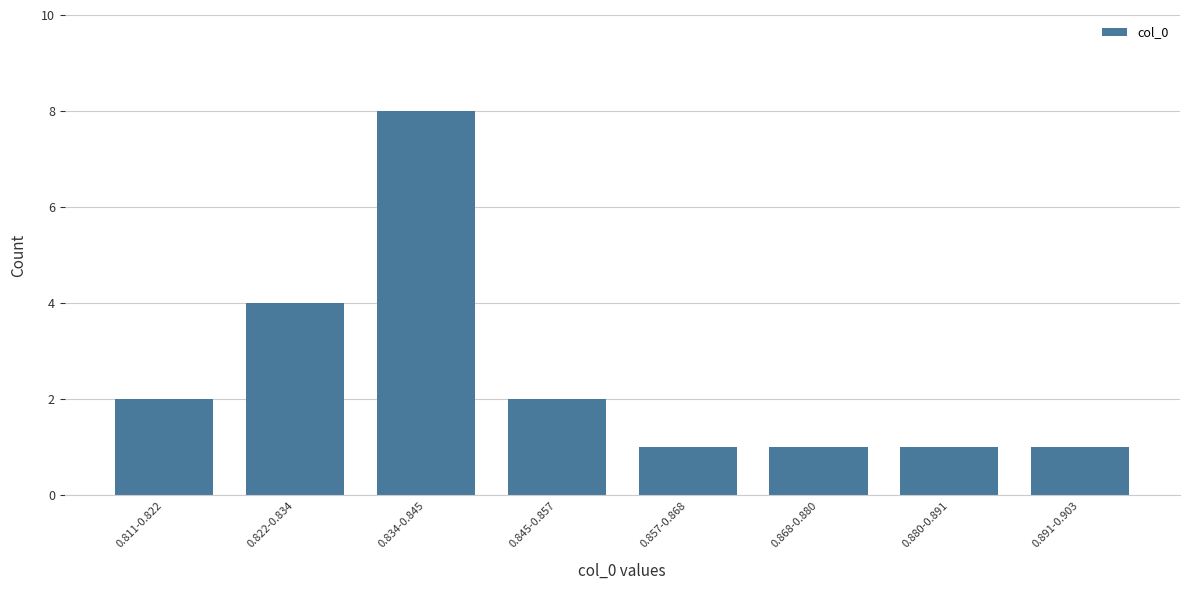

Reading right to left, what are all the values shown in this chart?

1	1	1	1	2	8	4	2